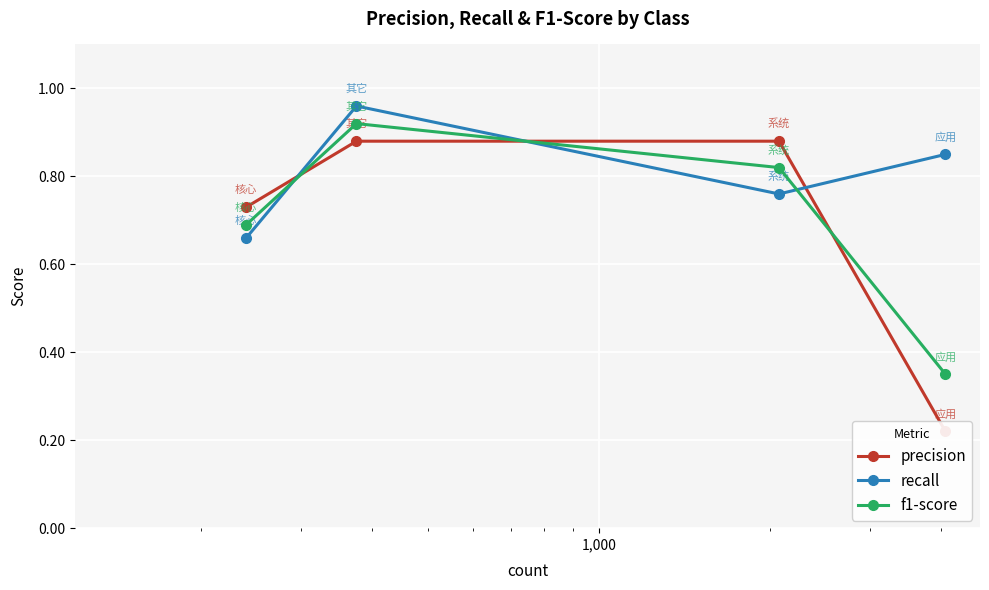

After their last crossing, which series has the higher values: f1-score or recall?

recall